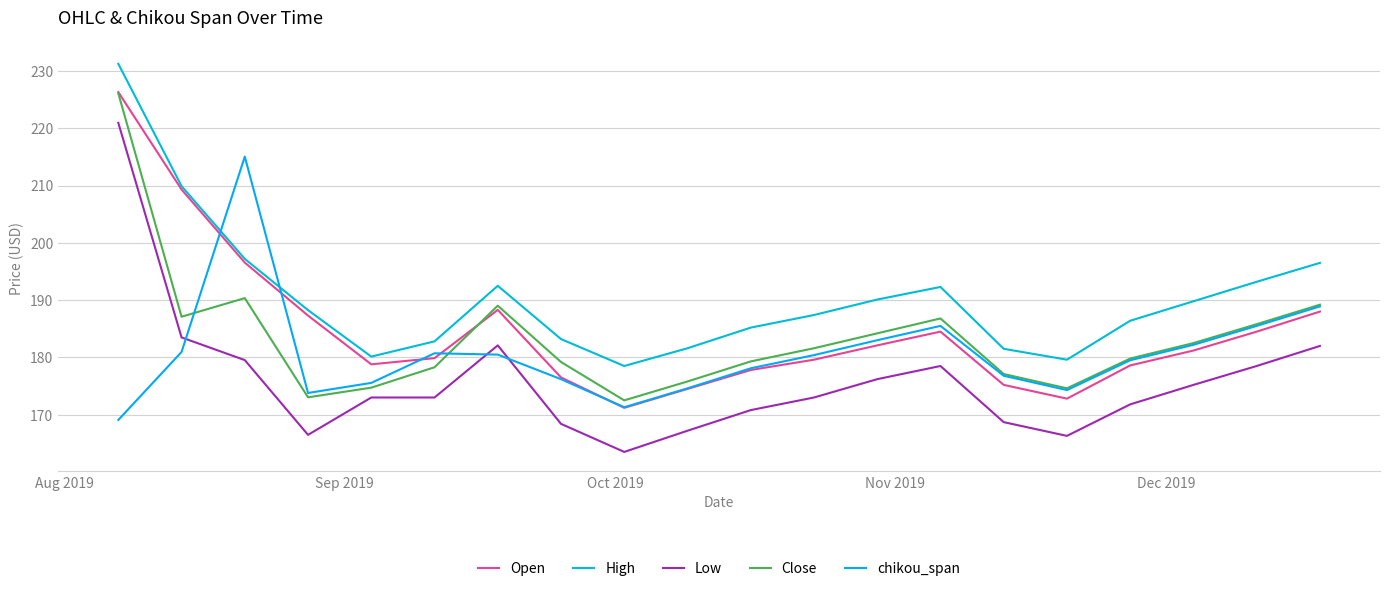

How many lines are shown in the chart?

5